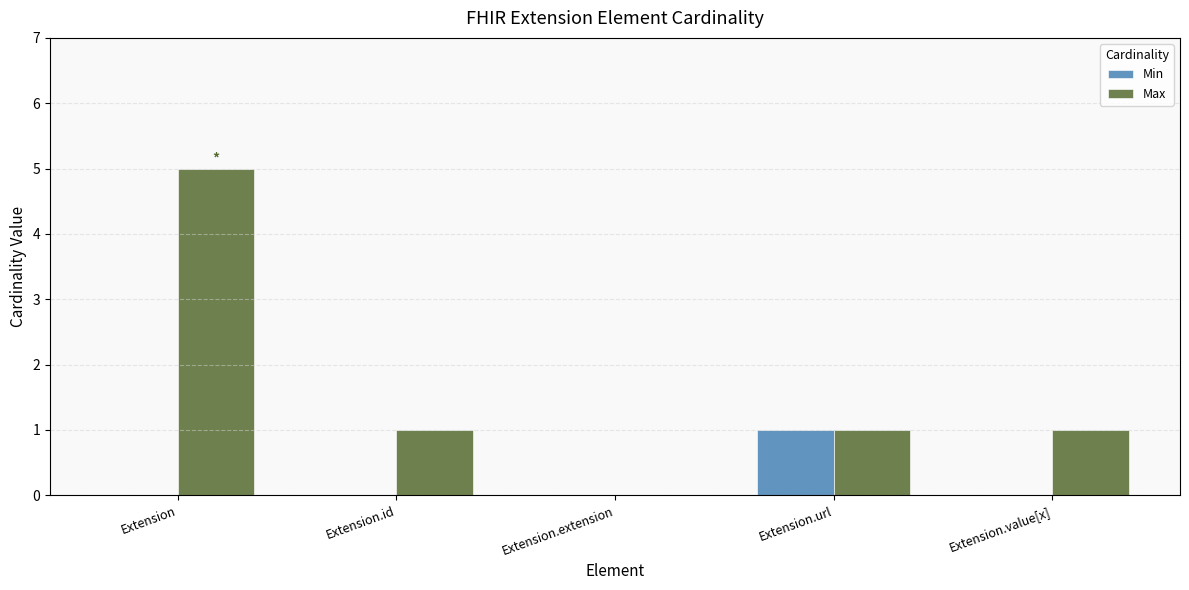

How many categories are shown in the chart?

5